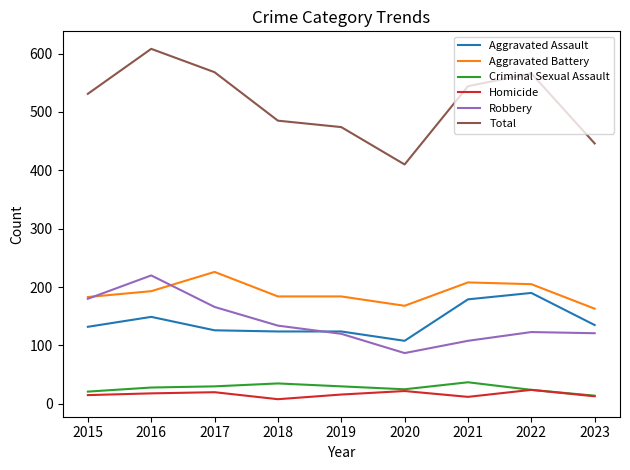

Is the value of Robbery at 2018 greater than the value of Homicide at 2022?

Yes